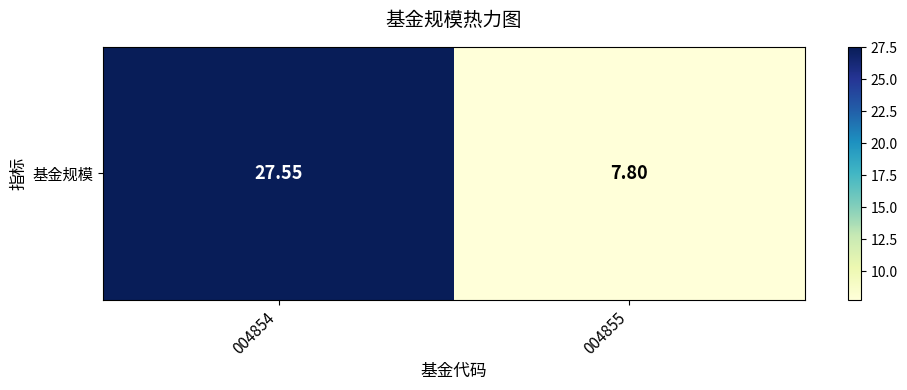

What is the sum of all values?

35.4